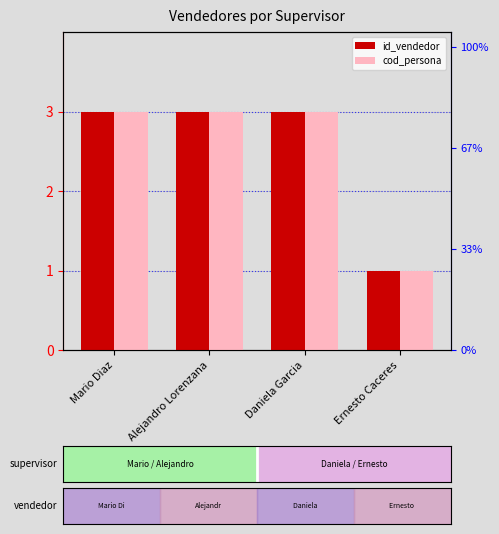

What is the minimum value shown in the chart?

1